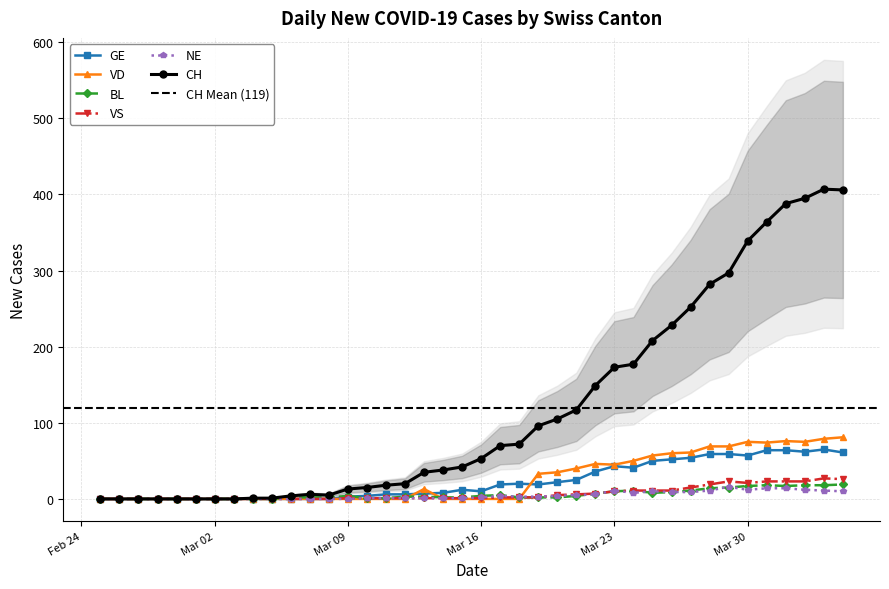

How many data points in CH are less than 53?

20